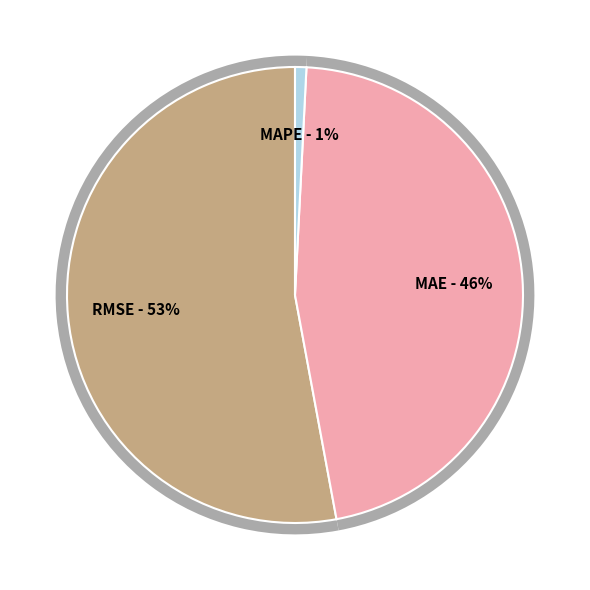

To the nearest percent, what percentage of the pie is MAPE?

1%